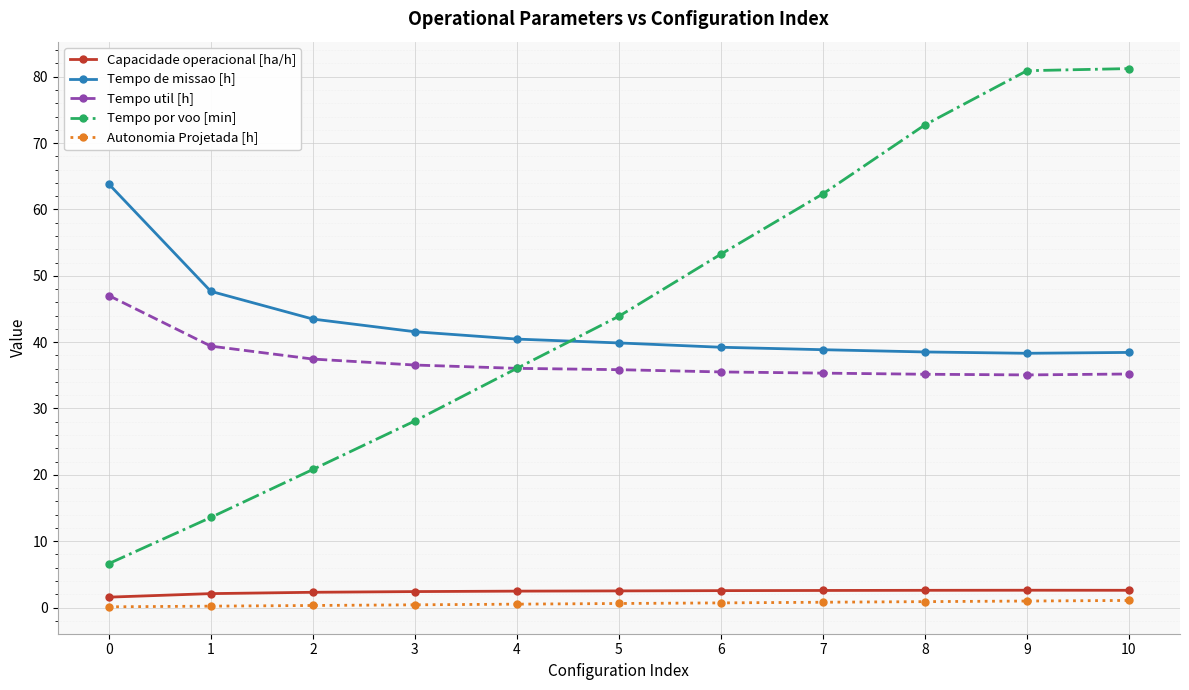

What is the maximum value shown in the chart?

81.2